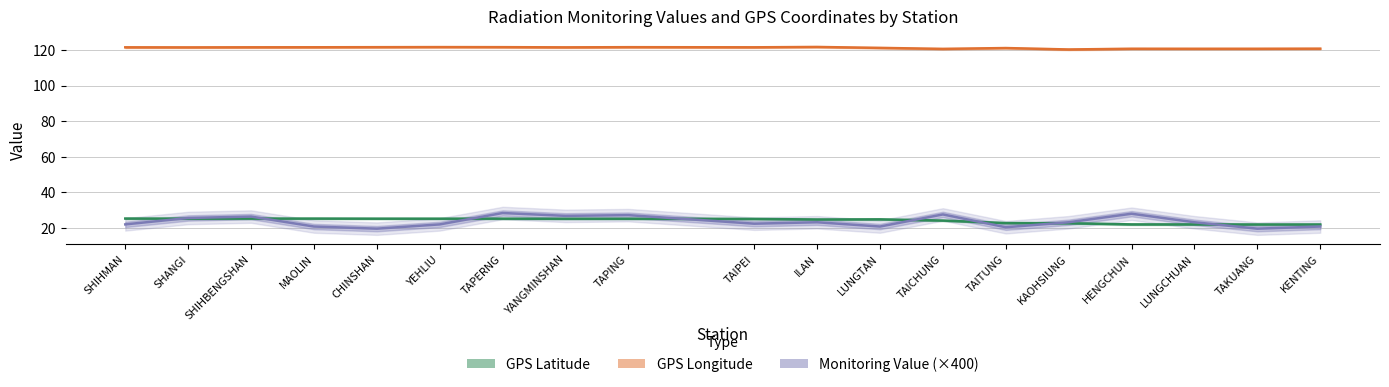

What is the label of the 1st point from the left?

SHIHMAN